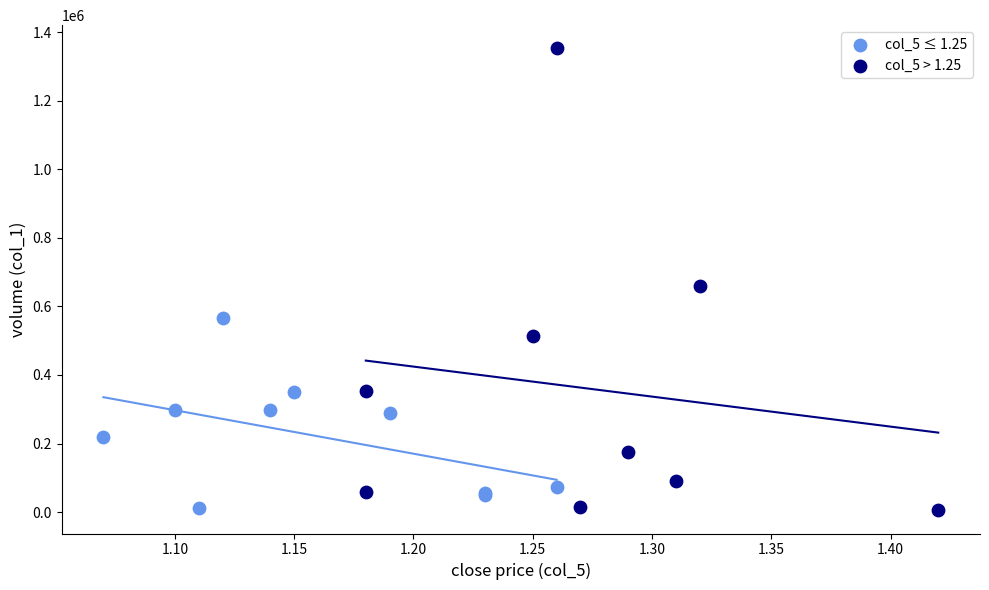

Which series has the widest spread of Y values?

col_5 > 1.25